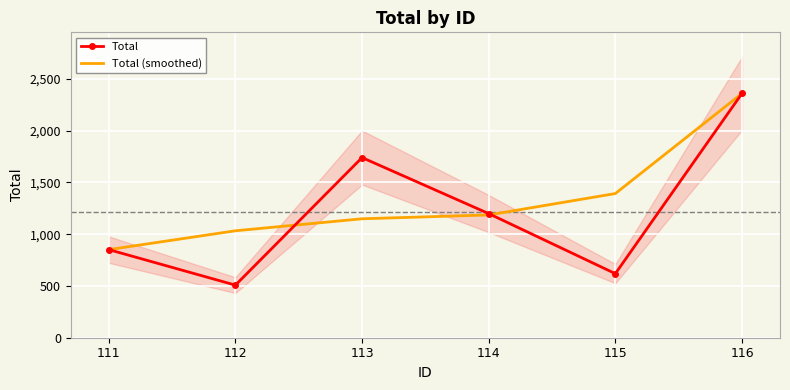

True or false: Total (smoothed) has a value of 1317.1 at 111.

False